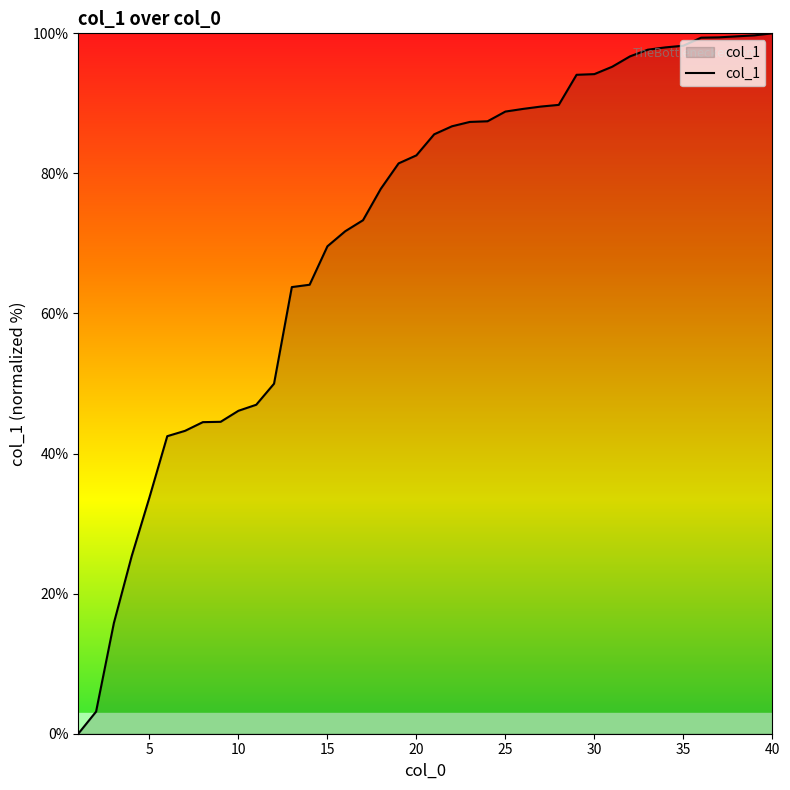

What is the maximum value shown in the chart?

100.0